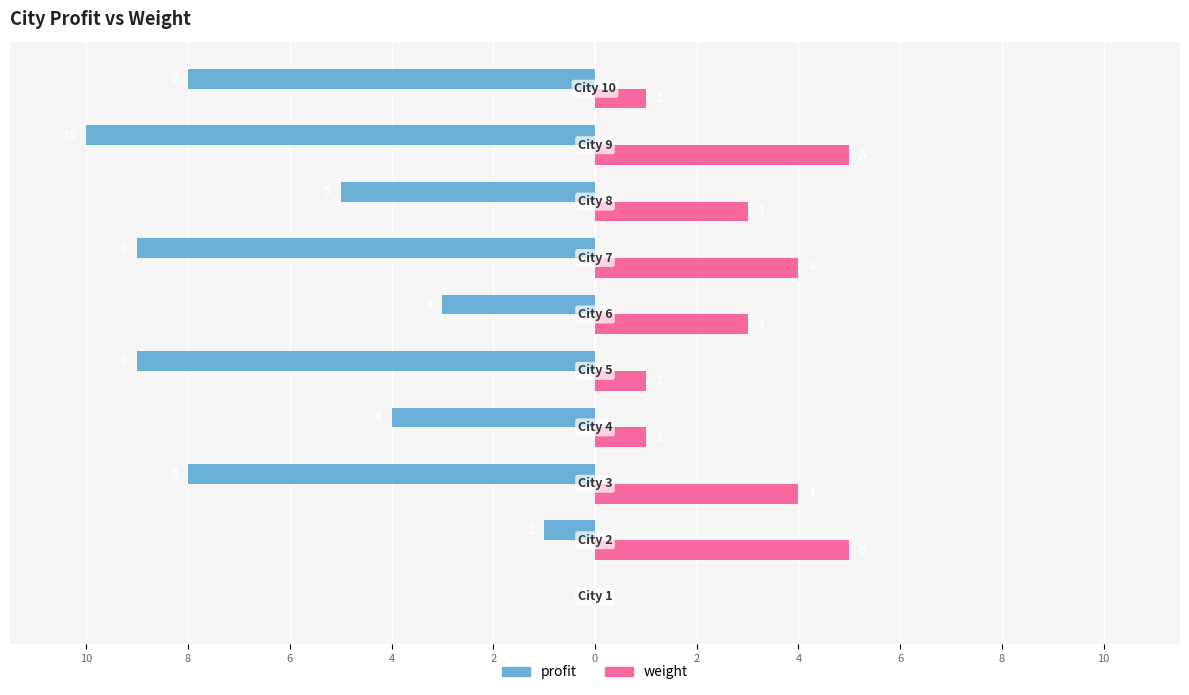

What are all the series names shown in the legend?

profit, weight